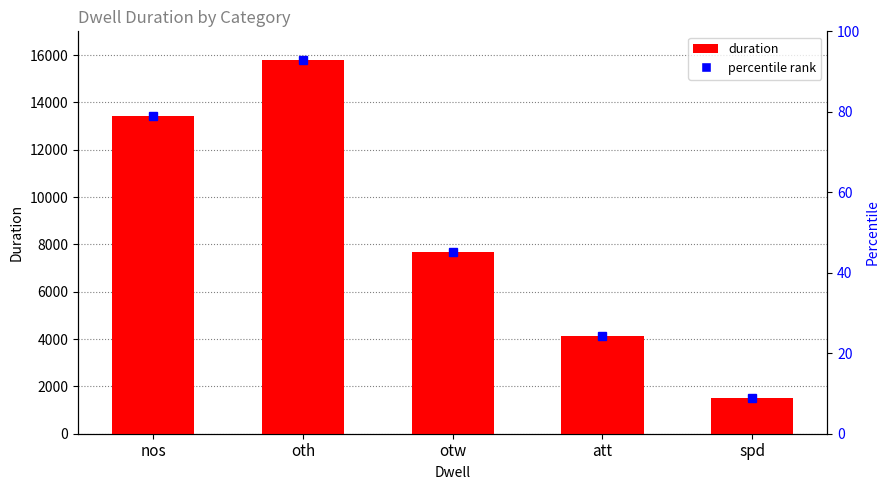

How many data points are less than 7673?

2